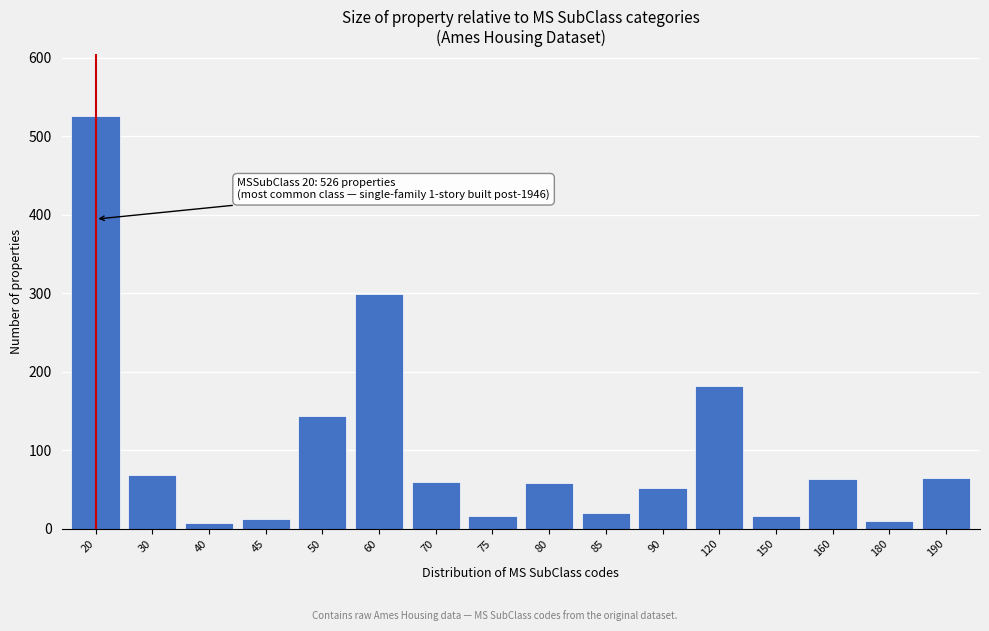

The value at 30 is 69. True or false?

True